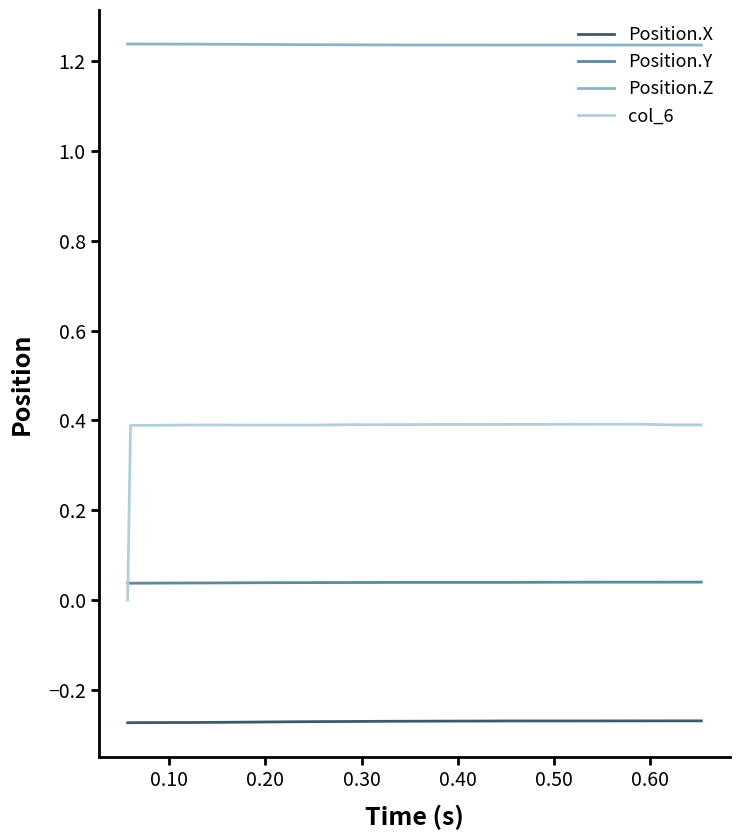

Which series has the largest total across all categories?

Position.Z